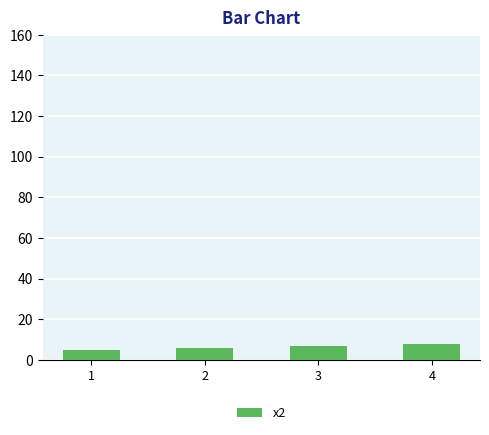

What is the sum of the values at 2 and 4?

14